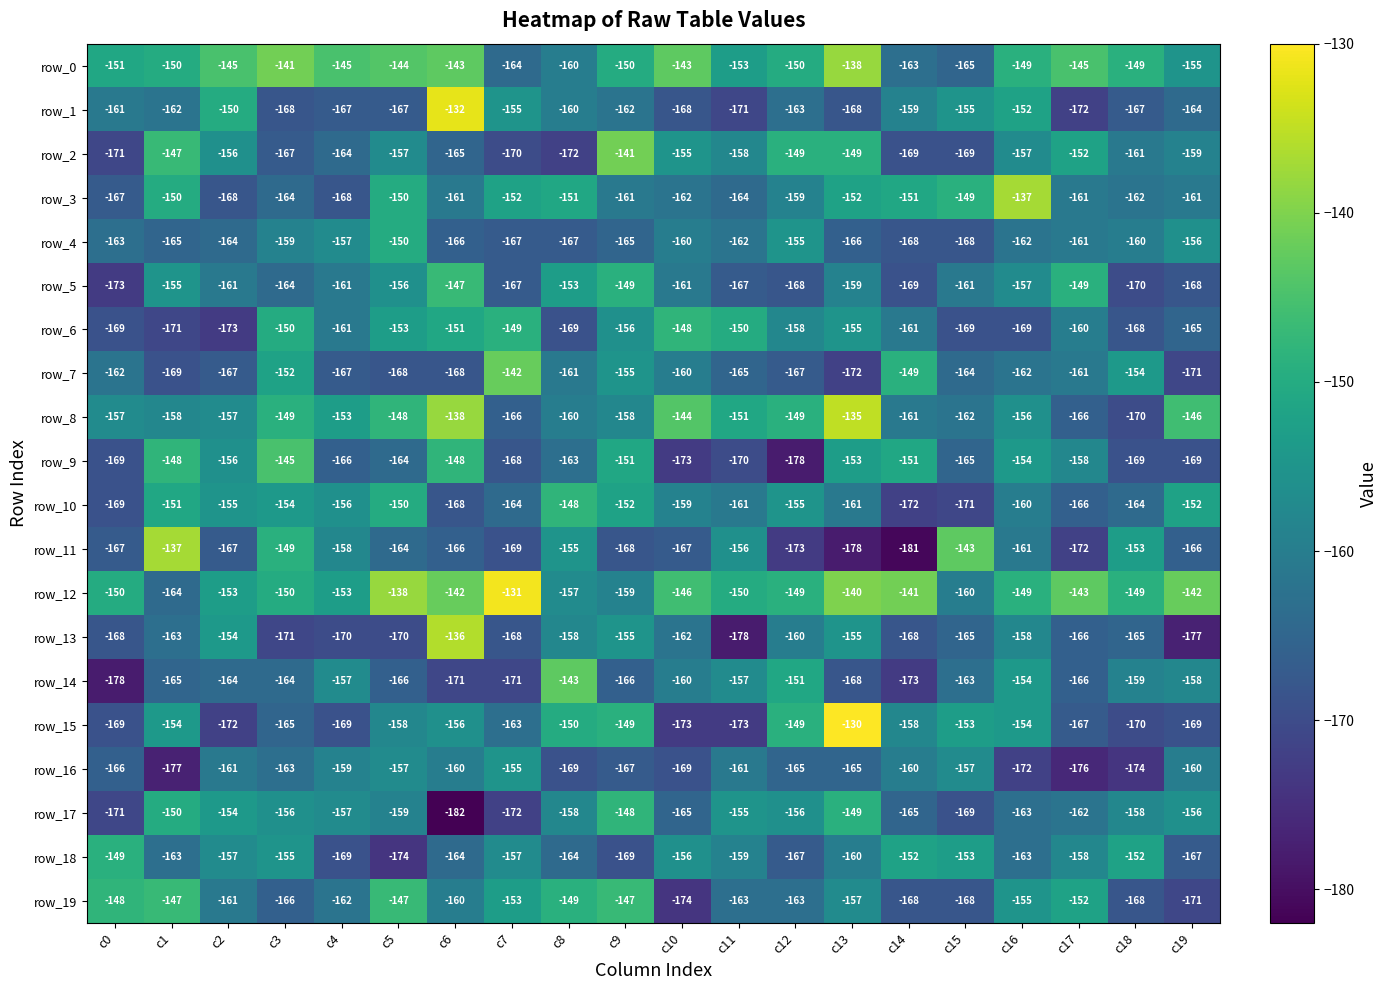

Reading right to left, what are all the values shown in this chart?

row_0: c19=-155	c18=-149	c17=-145	c16=-149	c15=-165	c14=-163	c13=-138	c12=-150	c11=-153	c10=-143	c9=-150	c8=-160	c7=-164	c6=-143	c5=-144	c4=-145	c3=-141	c2=-145	c1=-150	c0=-151
row_1: c19=-164	c18=-167	c17=-172	c16=-152	c15=-155	c14=-159	c13=-168	c12=-163	c11=-171	c10=-168	c9=-162	c8=-160	c7=-155	c6=-132	c5=-167	c4=-167	c3=-168	c2=-150	c1=-162	c0=-161
row_2: c19=-159	c18=-161	c17=-152	c16=-157	c15=-169	c14=-169	c13=-149	c12=-149	c11=-158	c10=-155	c9=-141	c8=-172	c7=-170	c6=-165	c5=-157	c4=-164	c3=-167	c2=-156	c1=-147	c0=-171
row_3: c19=-161	c18=-162	c17=-161	c16=-137	c15=-149	c14=-151	c13=-152	c12=-159	c11=-164	c10=-162	c9=-161	c8=-151	c7=-152	c6=-161	c5=-150	c4=-168	c3=-164	c2=-168	c1=-150	c0=-167
row_4: c19=-156	c18=-160	c17=-161	c16=-162	c15=-168	c14=-168	c13=-166	c12=-155	c11=-162	c10=-160	c9=-165	c8=-167	c7=-167	c6=-166	c5=-150	c4=-157	c3=-159	c2=-164	c1=-165	c0=-163
row_5: c19=-168	c18=-170	c17=-149	c16=-157	c15=-161	c14=-169	c13=-159	c12=-168	c11=-167	c10=-161	c9=-149	c8=-153	c7=-167	c6=-147	c5=-156	c4=-161	c3=-164	c2=-161	c1=-155	c0=-173
row_6: c19=-165	c18=-168	c17=-160	c16=-169	c15=-169	c14=-161	c13=-155	c12=-158	c11=-150	c10=-148	c9=-156	c8=-169	c7=-149	c6=-151	c5=-153	c4=-161	c3=-150	c2=-173	c1=-171	c0=-169
row_7: c19=-171	c18=-154	c17=-161	c16=-162	c15=-164	c14=-149	c13=-172	c12=-167	c11=-165	c10=-160	c9=-155	c8=-161	c7=-142	c6=-168	c5=-168	c4=-167	c3=-152	c2=-167	c1=-169	c0=-162
row_8: c19=-146	c18=-170	c17=-166	c16=-156	c15=-162	c14=-161	c13=-135	c12=-149	c11=-151	c10=-144	c9=-158	c8=-160	c7=-166	c6=-138	c5=-148	c4=-153	c3=-149	c2=-157	c1=-158	c0=-157
row_9: c19=-169	c18=-169	c17=-158	c16=-154	c15=-165	c14=-151	c13=-153	c12=-178	c11=-170	c10=-173	c9=-151	c8=-163	c7=-168	c6=-148	c5=-164	c4=-166	c3=-145	c2=-156	c1=-148	c0=-169
row_10: c19=-152	c18=-164	c17=-166	c16=-160	c15=-171	c14=-172	c13=-161	c12=-155	c11=-161	c10=-159	c9=-152	c8=-148	c7=-164	c6=-168	c5=-150	c4=-156	c3=-154	c2=-155	c1=-151	c0=-169
row_11: c19=-166	c18=-153	c17=-172	c16=-161	c15=-143	c14=-181	c13=-178	c12=-173	c11=-156	c10=-167	c9=-168	c8=-155	c7=-169	c6=-166	c5=-164	c4=-158	c3=-149	c2=-167	c1=-137	c0=-167
row_12: c19=-142	c18=-149	c17=-143	c16=-149	c15=-160	c14=-141	c13=-140	c12=-149	c11=-150	c10=-146	c9=-159	c8=-157	c7=-131	c6=-142	c5=-138	c4=-153	c3=-150	c2=-153	c1=-164	c0=-150
row_13: c19=-177	c18=-165	c17=-166	c16=-158	c15=-165	c14=-168	c13=-155	c12=-160	c11=-178	c10=-162	c9=-155	c8=-158	c7=-168	c6=-136	c5=-170	c4=-170	c3=-171	c2=-154	c1=-163	c0=-168
row_14: c19=-158	c18=-159	c17=-166	c16=-154	c15=-163	c14=-173	c13=-168	c12=-151	c11=-157	c10=-160	c9=-166	c8=-143	c7=-171	c6=-171	c5=-166	c4=-157	c3=-164	c2=-164	c1=-165	c0=-178
row_15: c19=-169	c18=-170	c17=-167	c16=-154	c15=-153	c14=-158	c13=-130	c12=-149	c11=-173	c10=-173	c9=-149	c8=-150	c7=-163	c6=-156	c5=-158	c4=-169	c3=-165	c2=-172	c1=-154	c0=-169
row_16: c19=-160	c18=-174	c17=-176	c16=-172	c15=-157	c14=-160	c13=-165	c12=-165	c11=-161	c10=-169	c9=-167	c8=-169	c7=-155	c6=-160	c5=-157	c4=-159	c3=-163	c2=-161	c1=-177	c0=-166
row_17: c19=-156	c18=-158	c17=-162	c16=-163	c15=-169	c14=-165	c13=-149	c12=-156	c11=-155	c10=-165	c9=-148	c8=-158	c7=-172	c6=-182	c5=-159	c4=-157	c3=-156	c2=-154	c1=-150	c0=-171
row_18: c19=-167	c18=-152	c17=-158	c16=-163	c15=-153	c14=-152	c13=-160	c12=-167	c11=-159	c10=-156	c9=-169	c8=-164	c7=-157	c6=-164	c5=-174	c4=-169	c3=-155	c2=-157	c1=-163	c0=-149
row_19: c19=-171	c18=-168	c17=-152	c16=-155	c15=-168	c14=-168	c13=-157	c12=-163	c11=-163	c10=-174	c9=-147	c8=-149	c7=-153	c6=-160	c5=-147	c4=-162	c3=-166	c2=-161	c1=-147	c0=-148